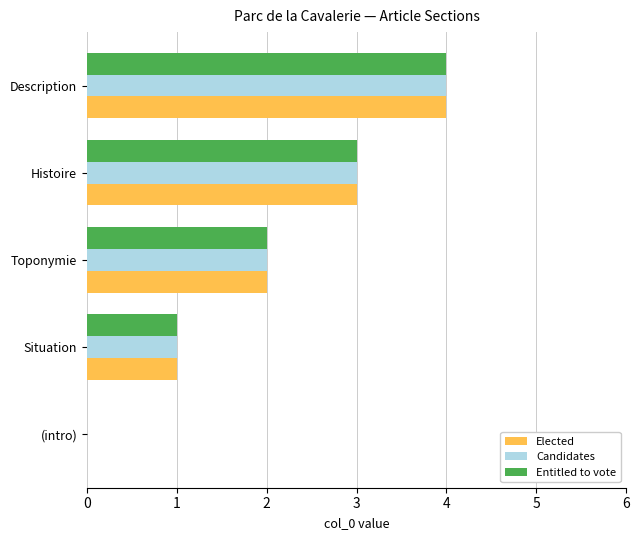

What is the approximate value of Candidates at Description?

4